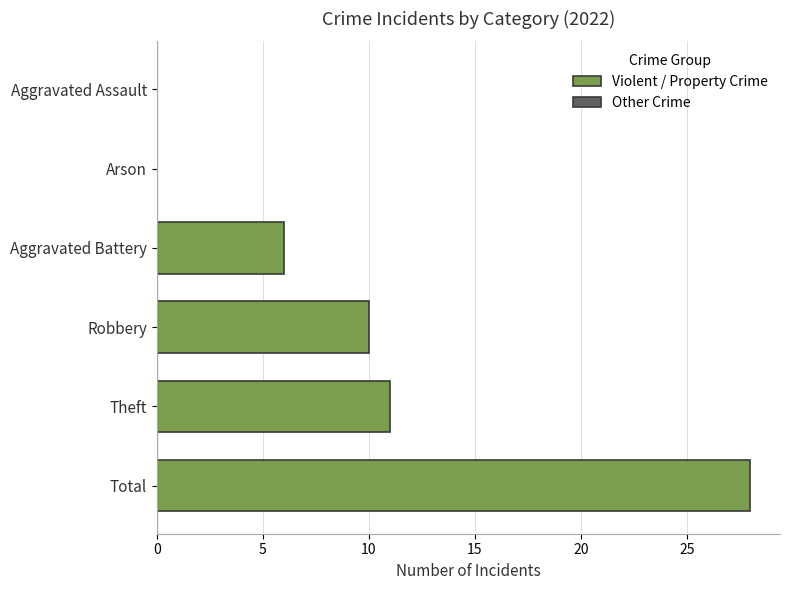

How many series are shown in this chart?

1